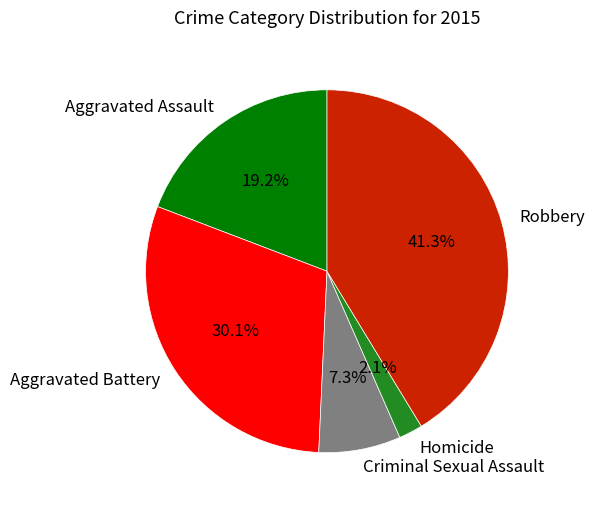

Which category has the smallest portion of the pie?

Homicide